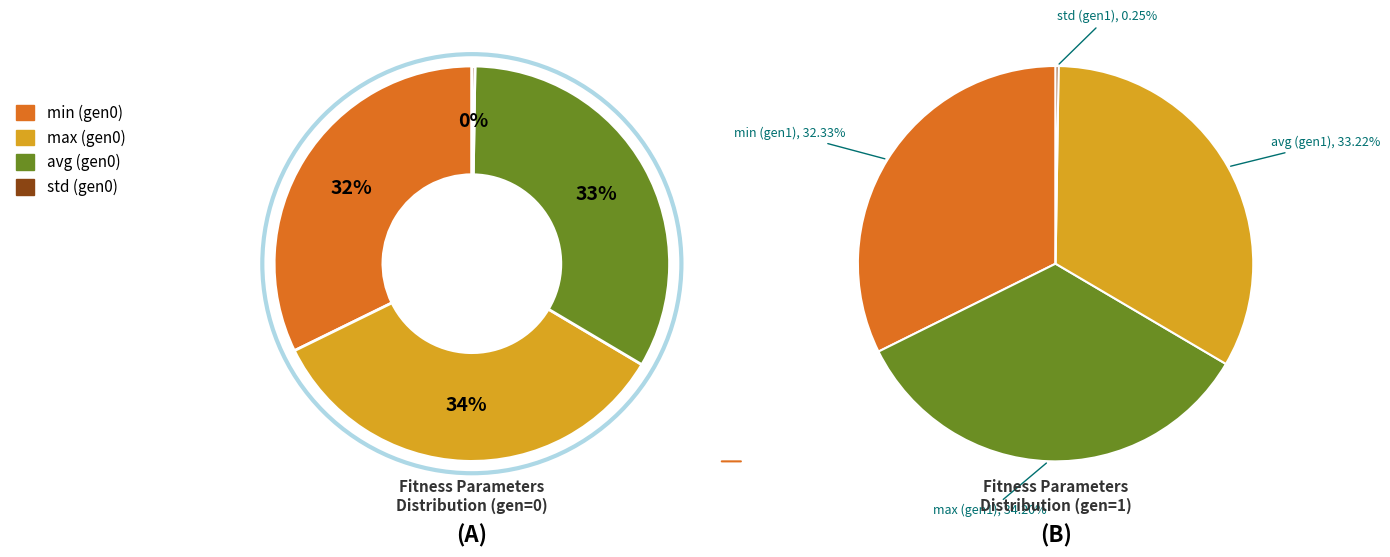

Is gen=0 the majority of the pie?

No